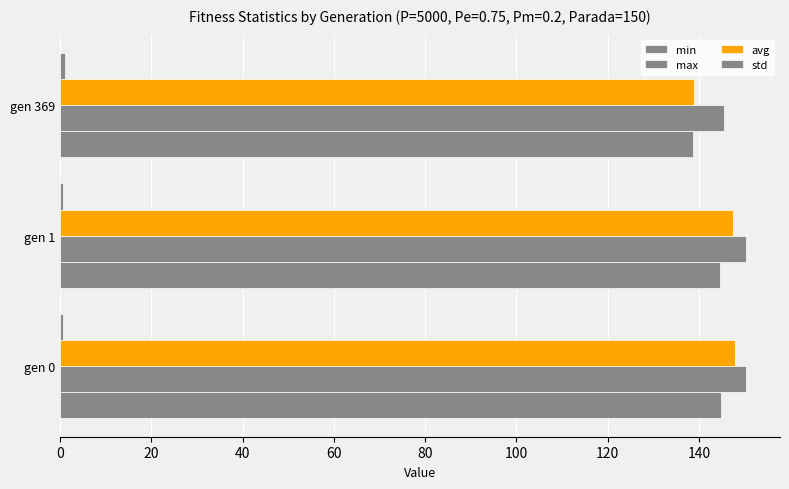

Count the number of categories in the chart.

3